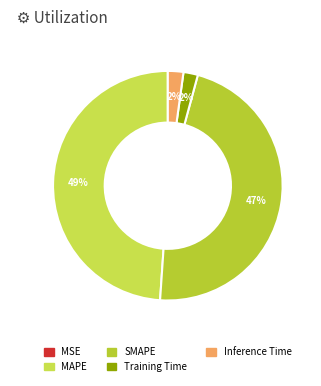

What is the smallest slice in the pie chart?

MSE